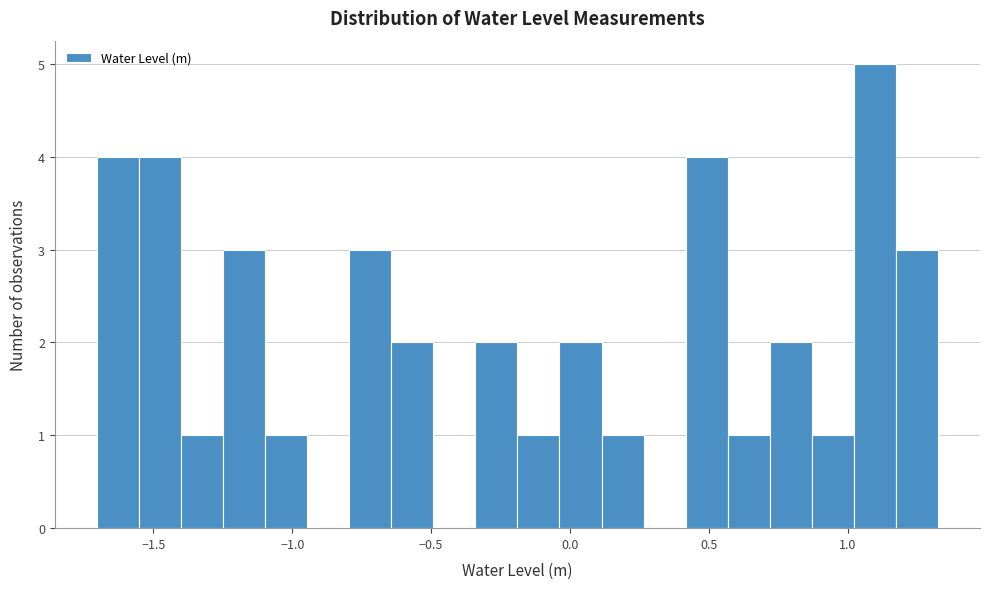

Read against the x-axis, roughly where is the centre of the tallest bar?

1.10